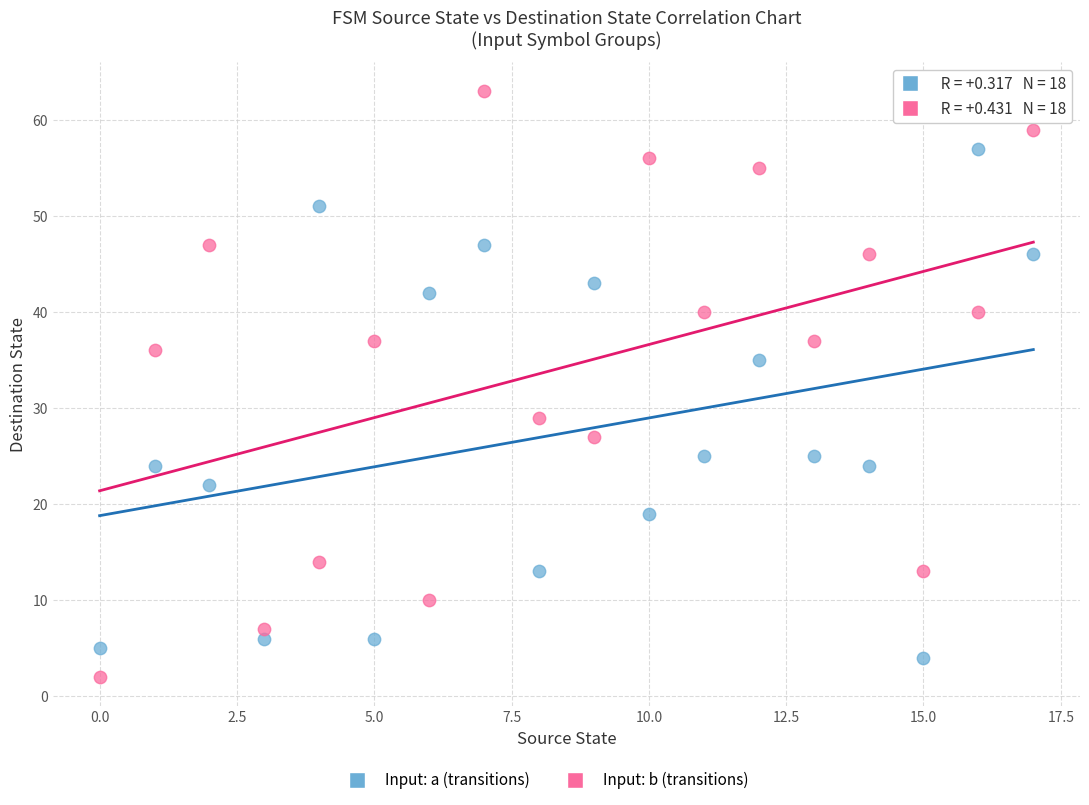

Across all data points, what is the range of Y values (max minus min)?

61